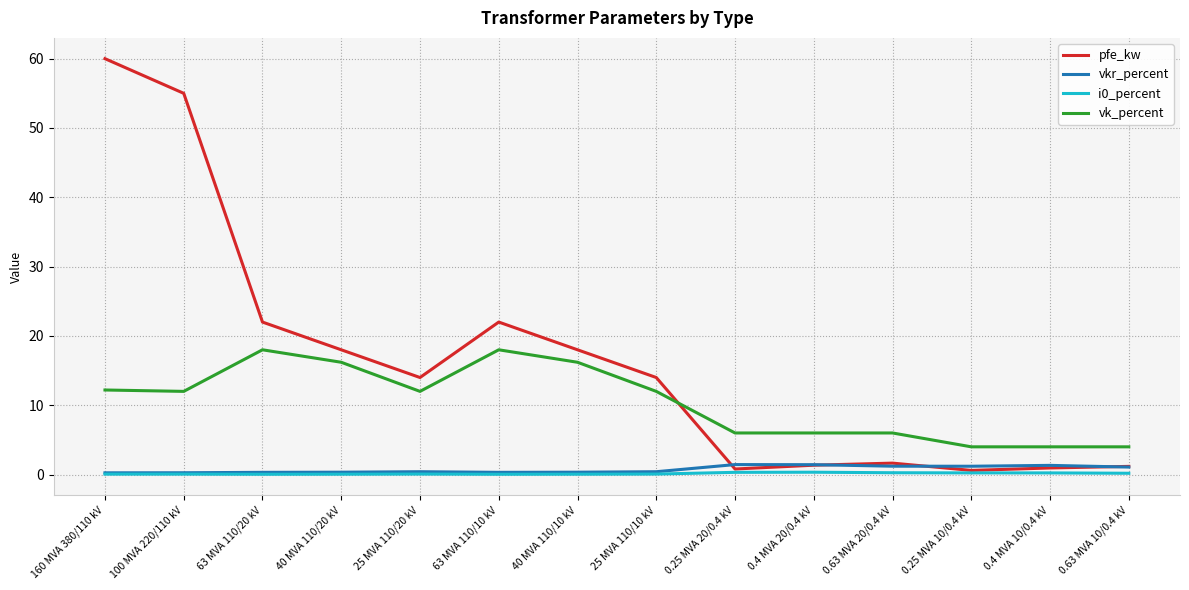

Which series has the largest total across all categories?

pfe_kw